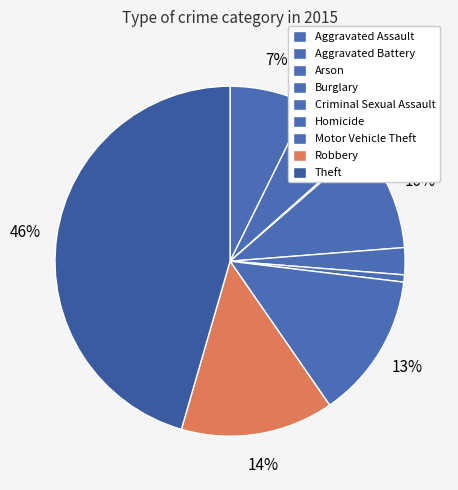

Which slice is the largest?

Theft